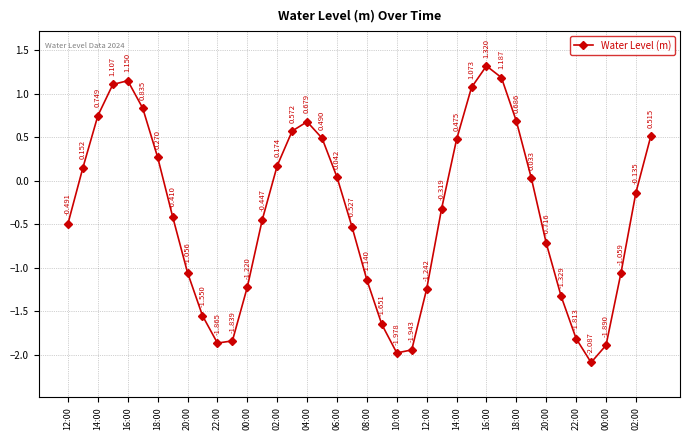

True or false: the data has more than 0 interior local peaks.

True